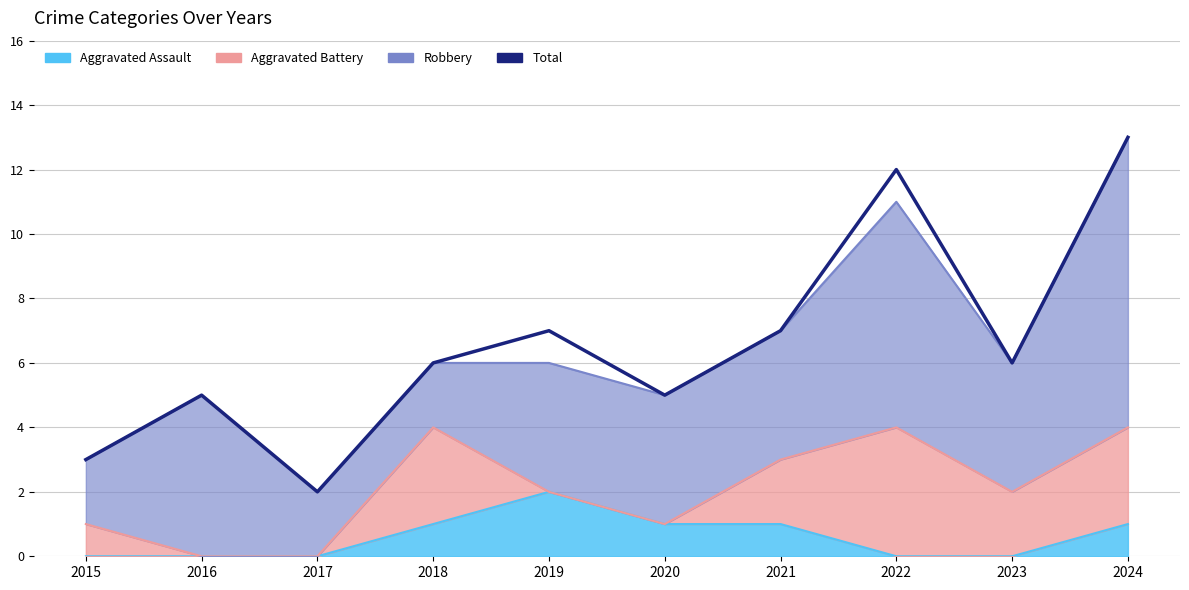

The chart shows a value of 12 at 2021. True or false?

False